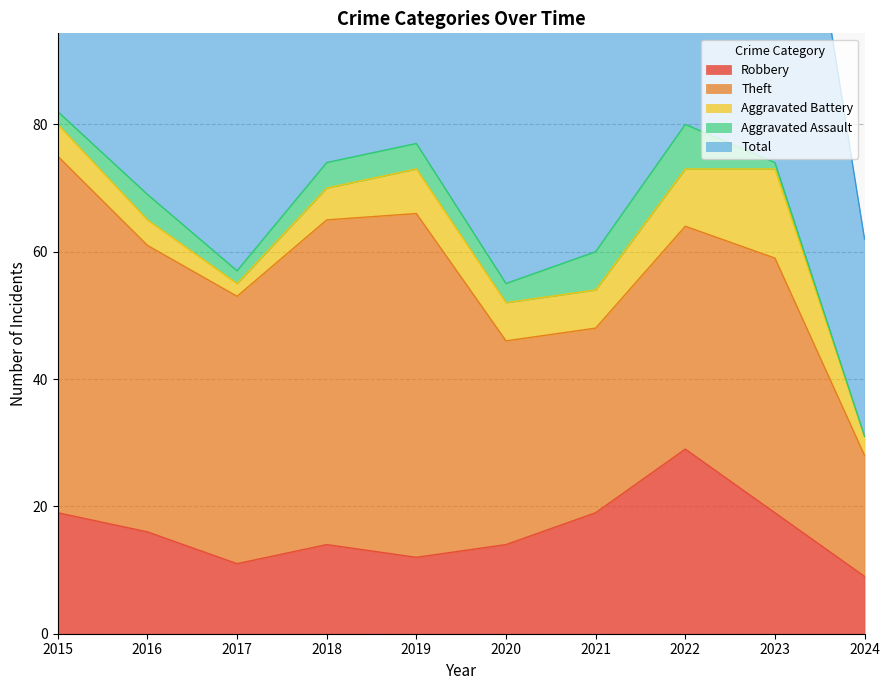

What is the highest value of the Aggravated Battery series?

14